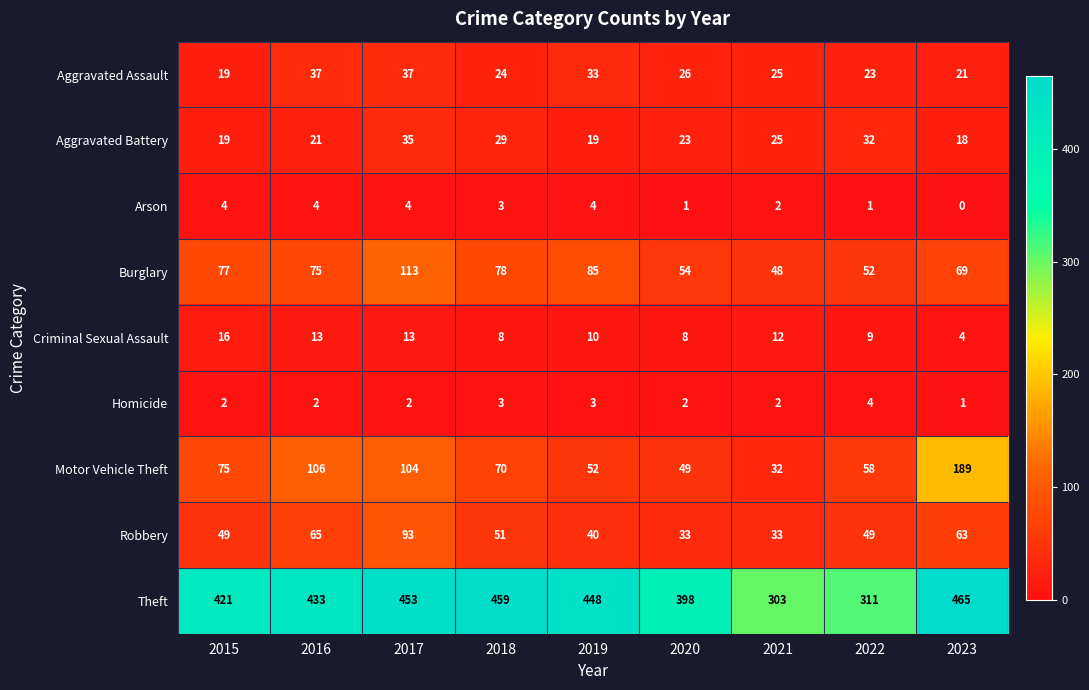

Rank the series at 2016 from highest to lowest value.

Theft, Motor Vehicle Theft, Burglary, Robbery, Aggravated Assault, Aggravated Battery, Criminal Sexual Assault, Arson, Homicide